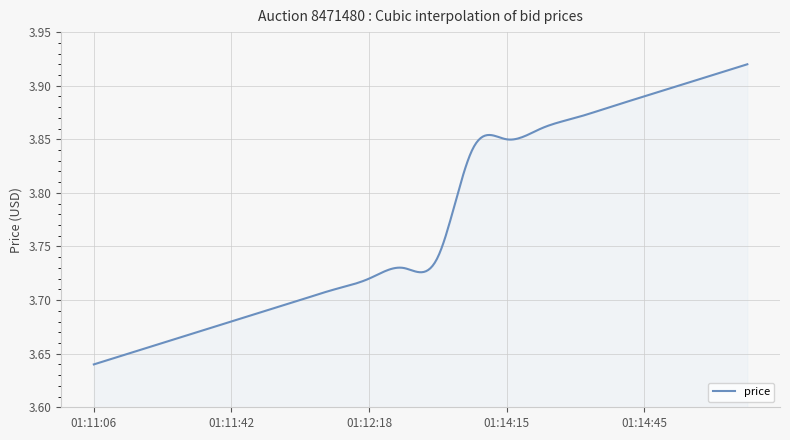

What is the difference between the maximum and minimum values?

0.3